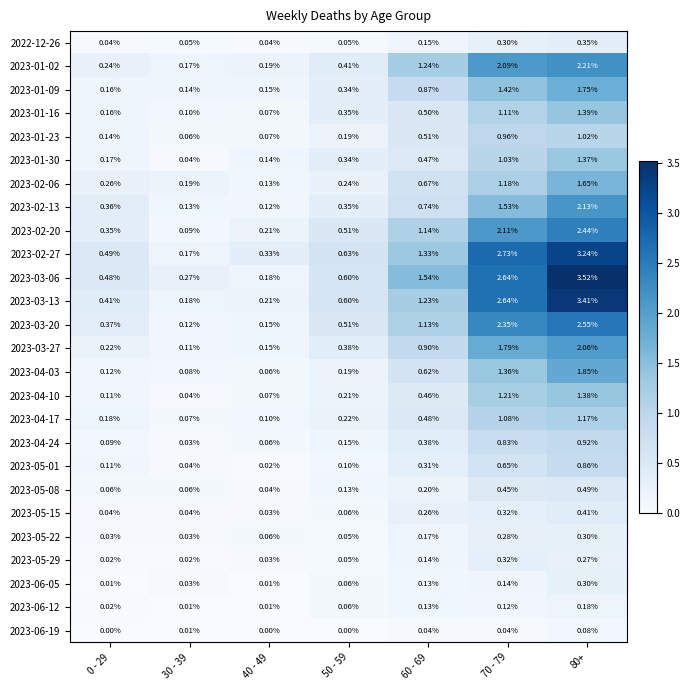

Is the value of 2023-04-24 at 30 - 39 greater than the value of 2023-02-13 at 80+?

No